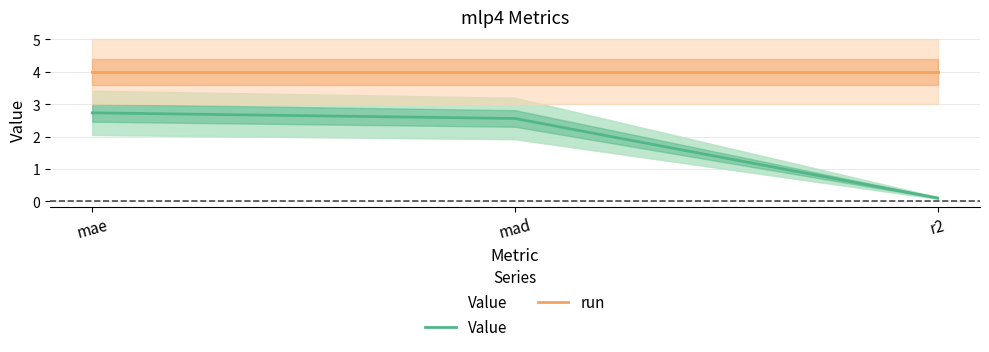

Which has a higher value, mae or mad?

mae